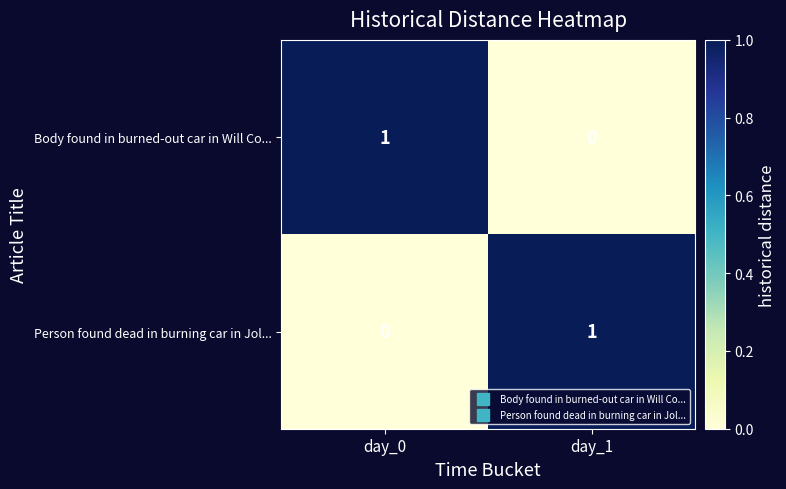

Where is Body found in burned-out car in Will Co... nearest to the value 0?

day_1